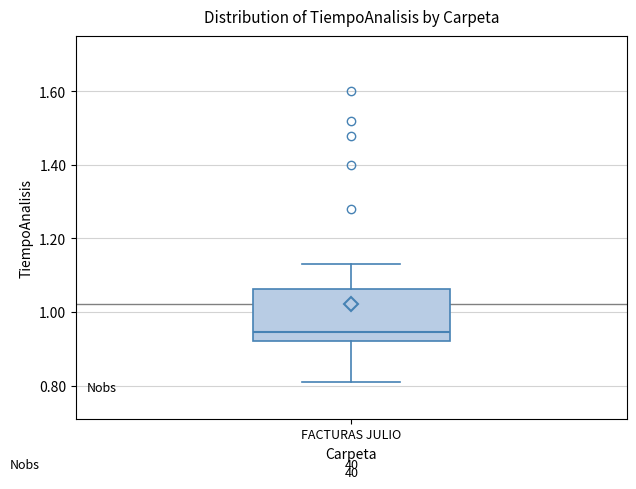

Read this box plot against the y-axis: the position of the median line, the range covered by the box, and the ends of both whiskers. The values are not printed on the chart, so give them approximately, as read against the axis.

median 0.94, box 0.92 to 1.06, whiskers 0.82 to 1.14